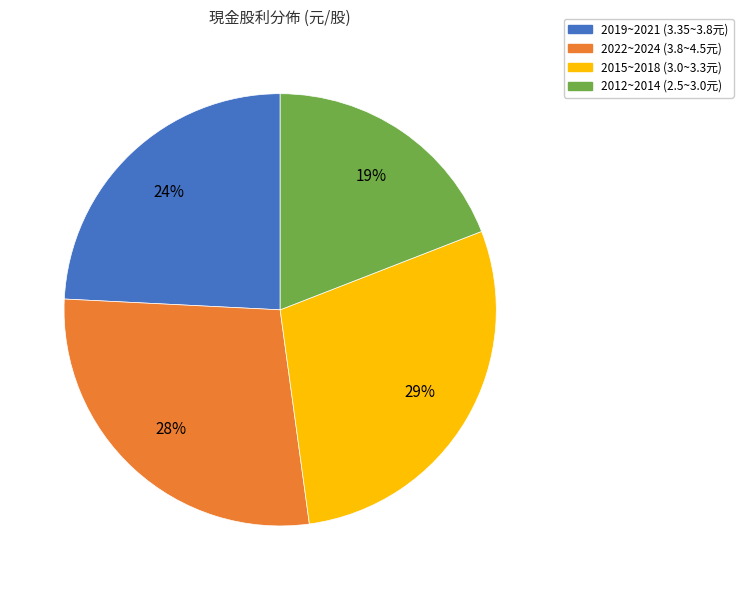

How many segments does this pie chart have?

4